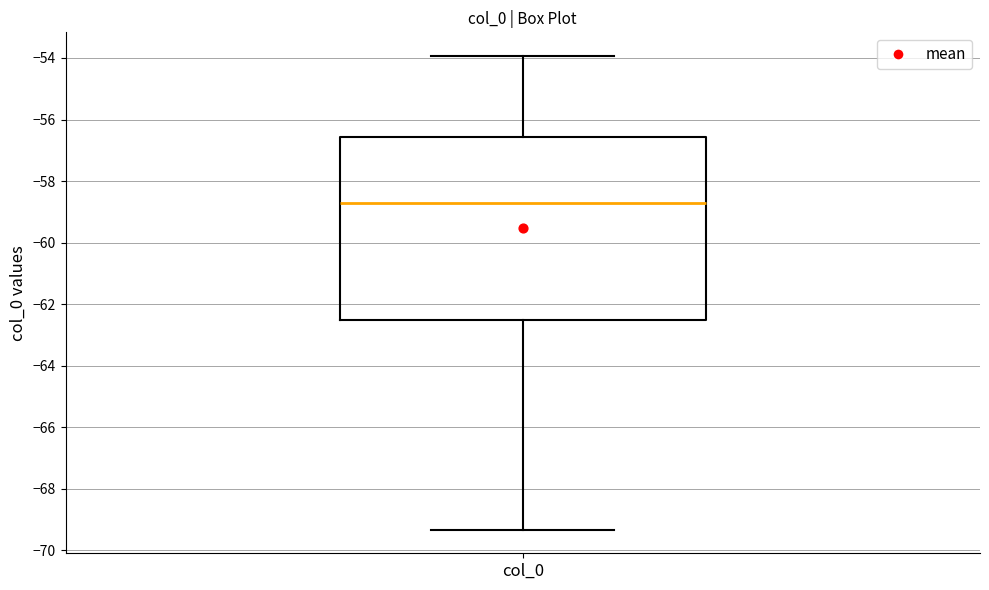

Where is the upper edge of the box for col_0 on the y-axis? The values are not printed on the chart, so give them approximately, as read against the axis.

-56.6